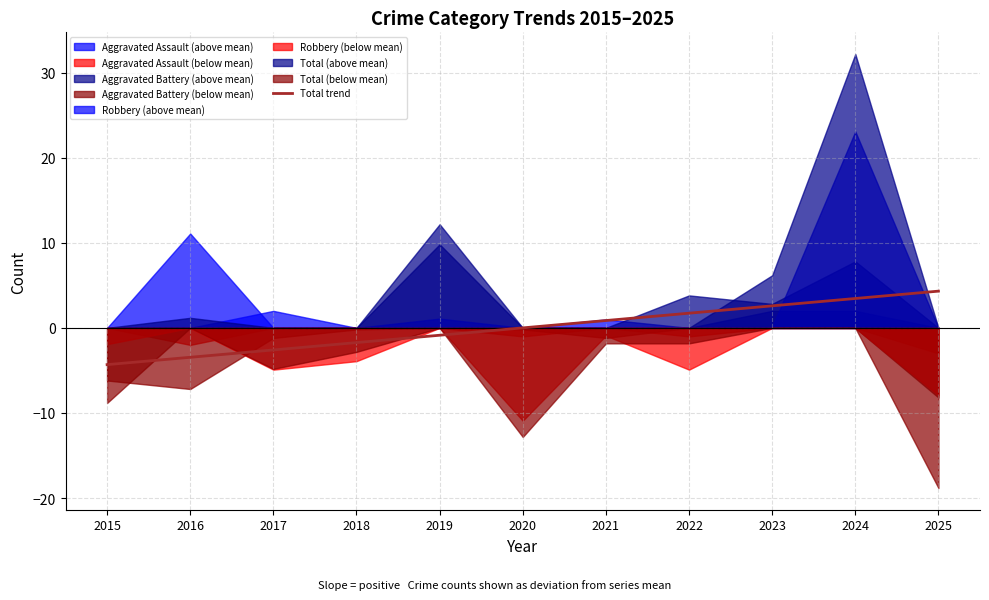

Is it true that the value at 2025 is 4.3?

True